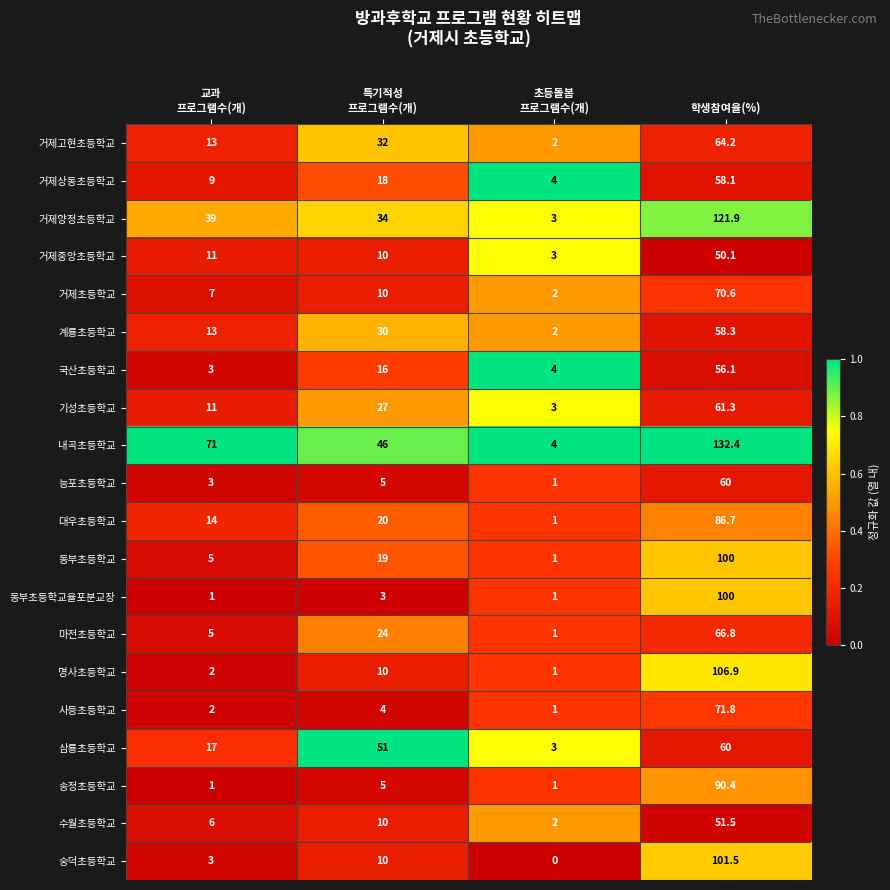

Count the 삼룡초등학교 values in the range 17 to 60.

3